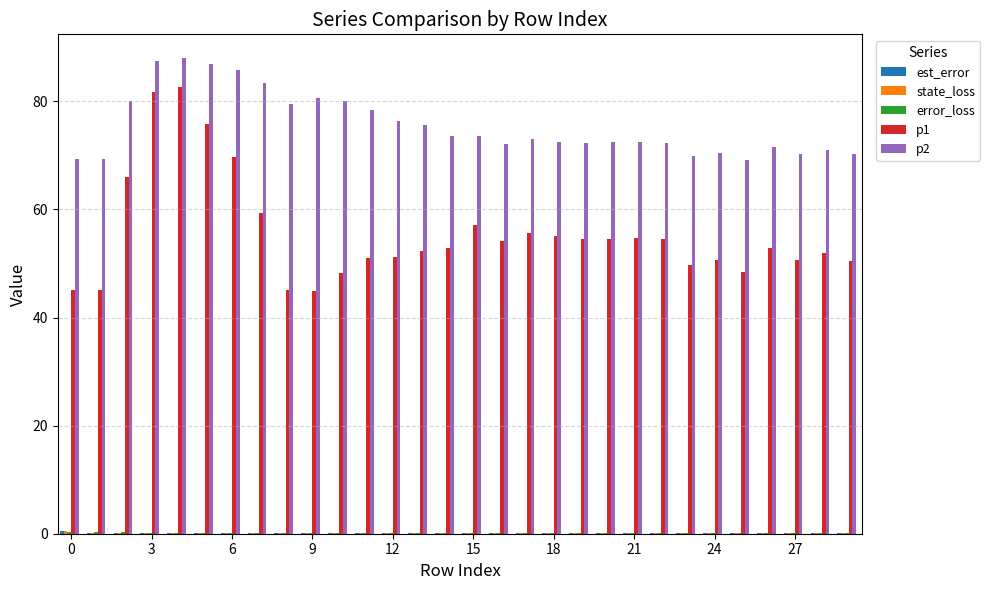

Which series has the largest total across all categories?

p2